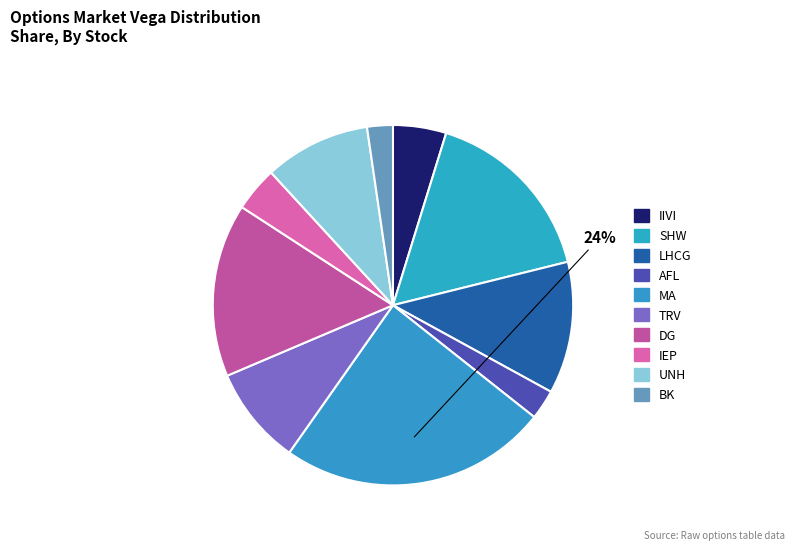

Rank the categories by value from highest to lowest.

MA, SHW, DG, LHCG, UNH, TRV, IIVI, IEP, AFL, BK